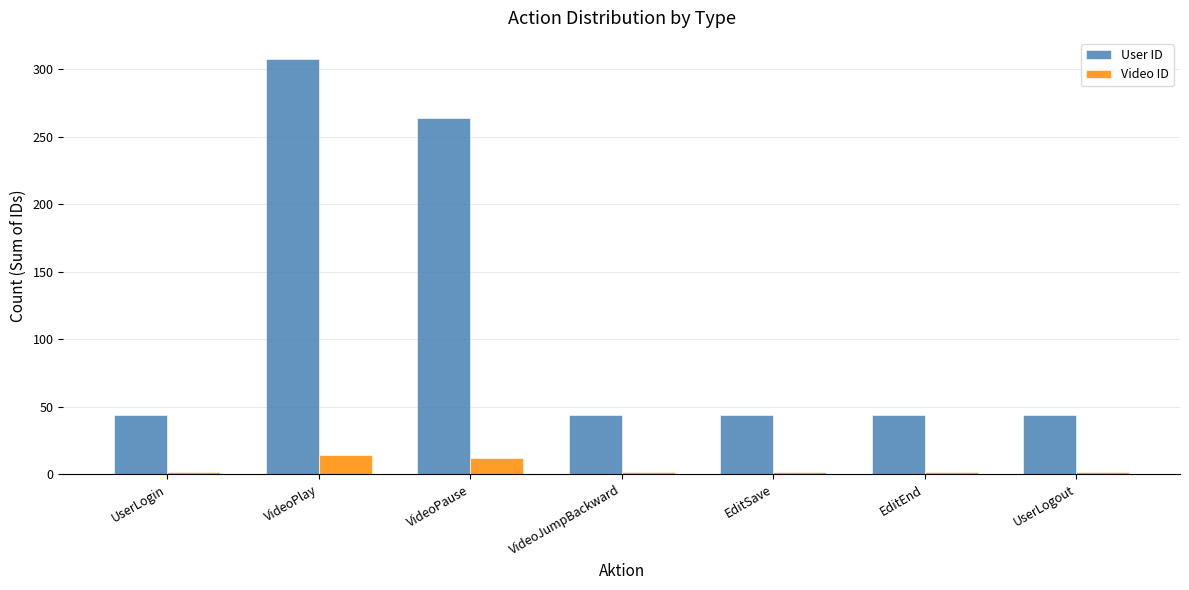

Is it true that User ID equals 44 at UserLogin?

True